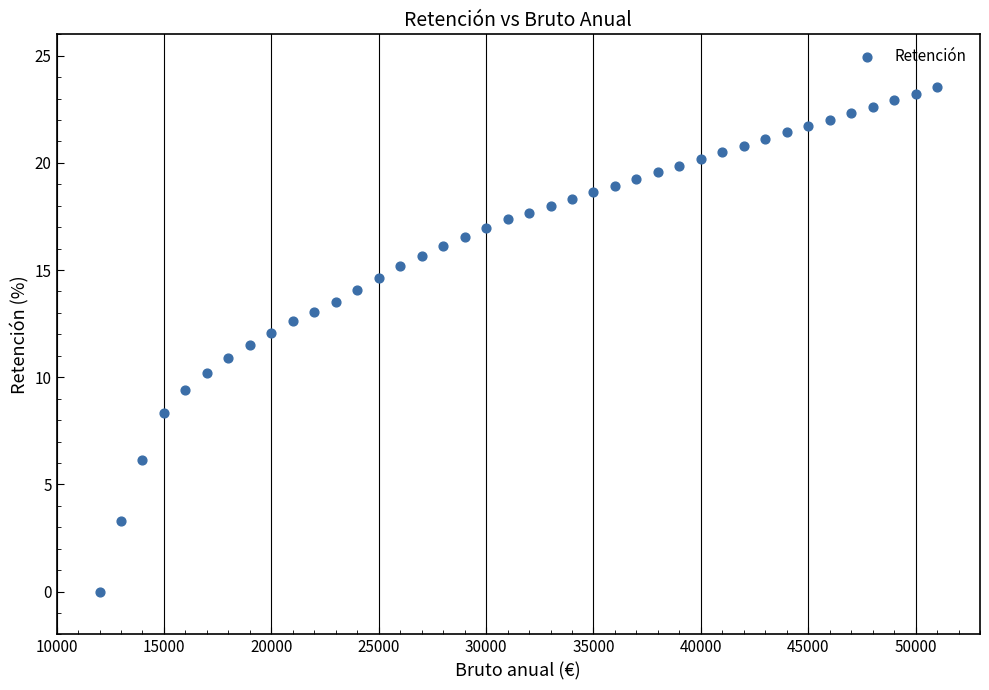

What is the range of Y values (max minus min)?

23.5